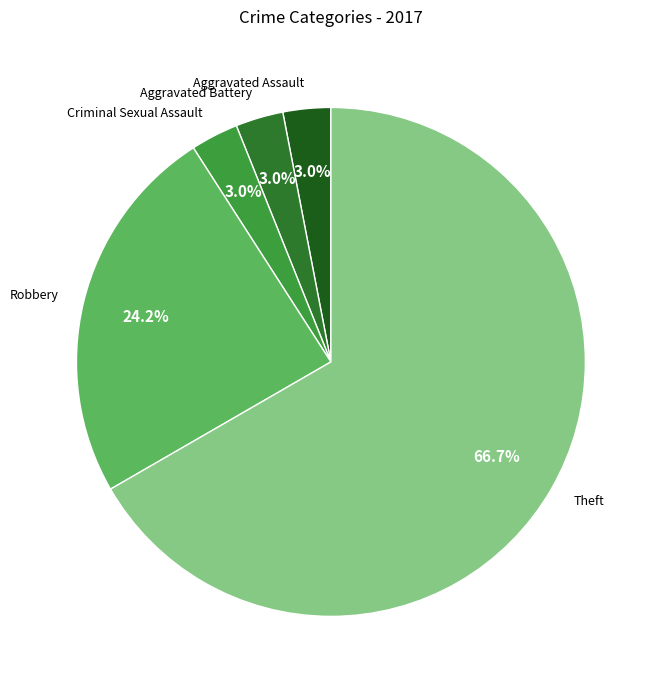

Count the number of slices in the pie.

5